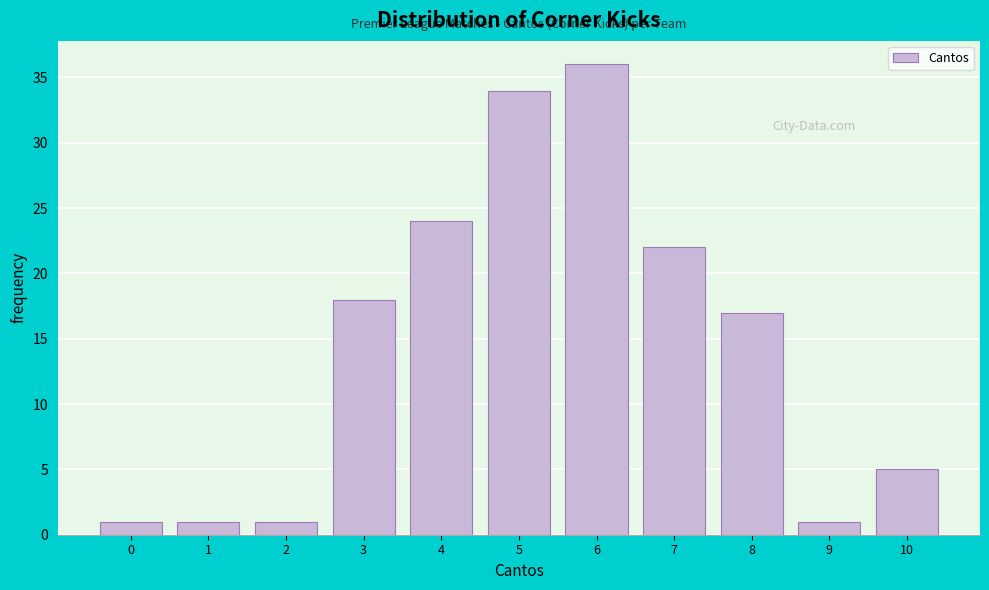

Reading left to right, extract all data points from this chart.

1	1	1	18	24	34	36	22	17	1	5